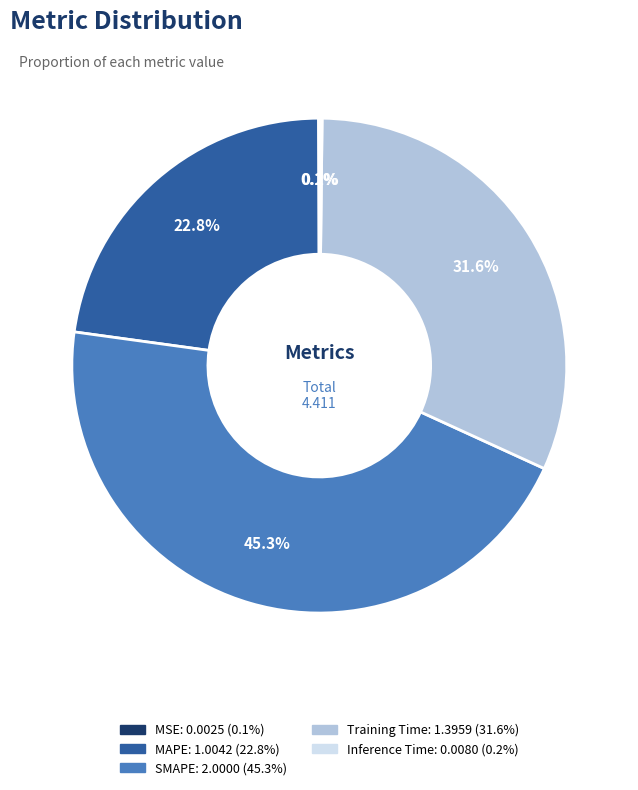

The MAPE slice represents 14% of the pie. True or false?

False